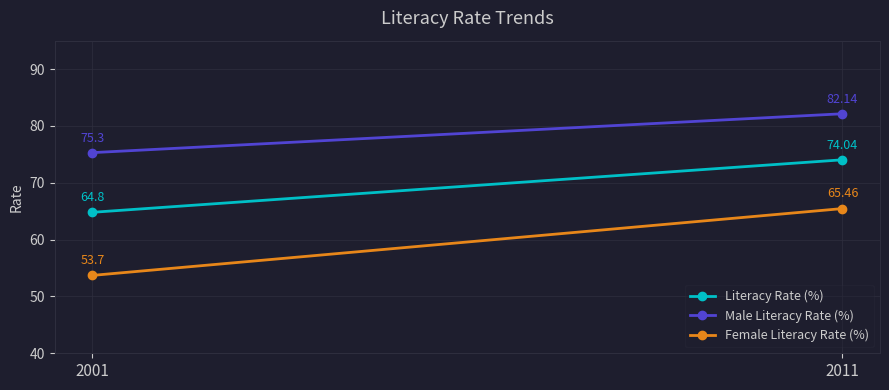

Which has a higher value, 2001 or 2011?

2011